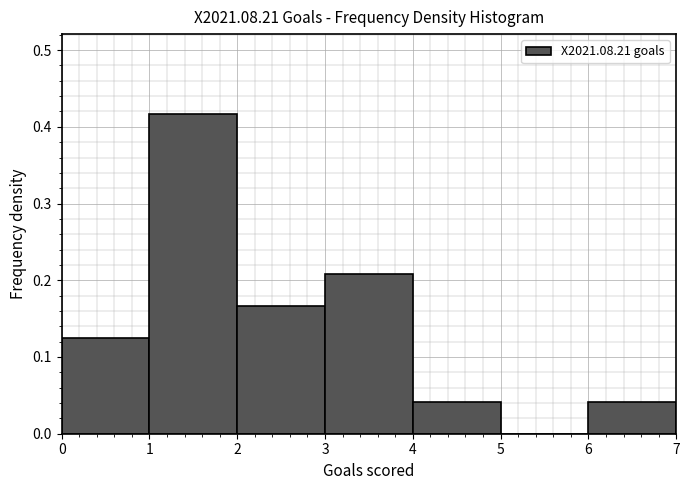

Over which range of the x-axis is the bar tallest?

1 to 2